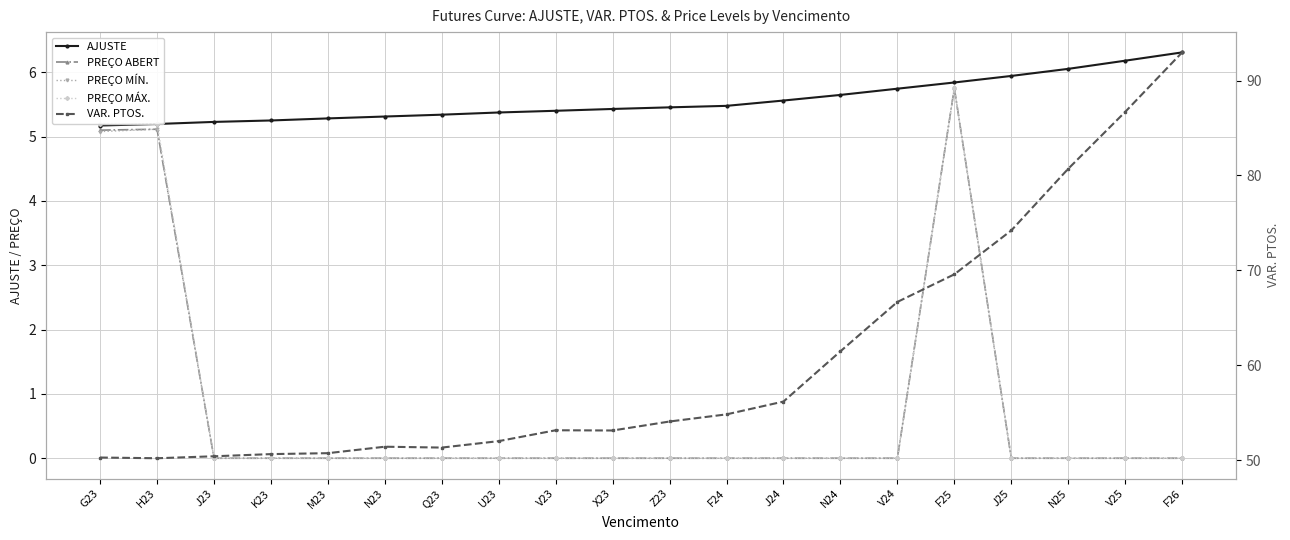

At which category is the sum across all series the highest?

F26